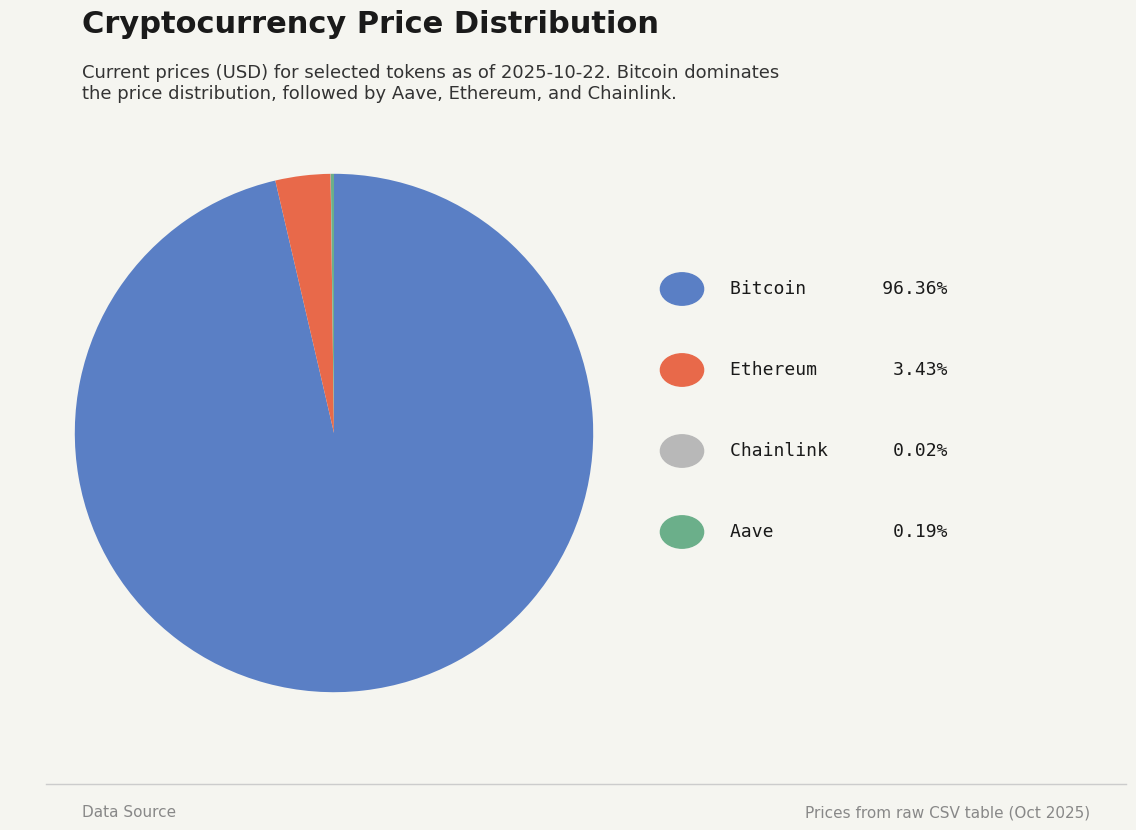

Is there any slice that represents more than half of the pie?

Yes